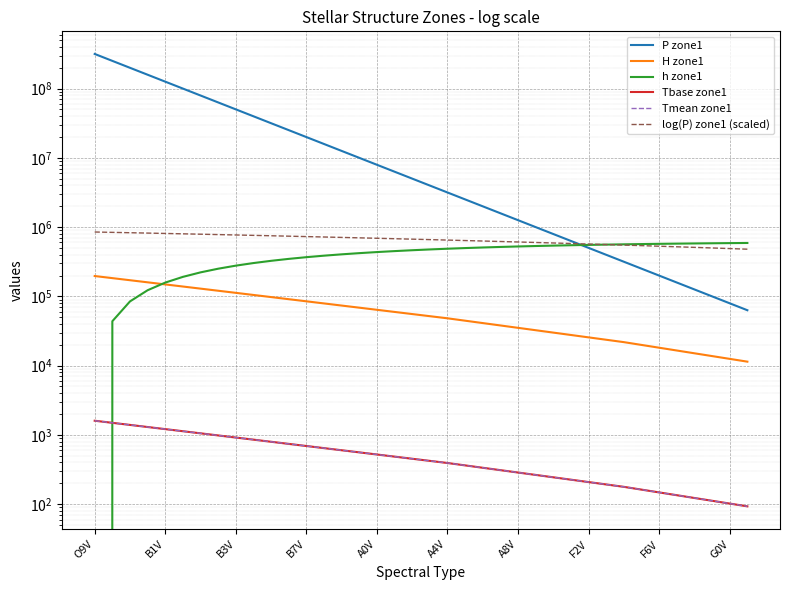

True or false: H zone1 and Tbase zone1 intersect in this chart.

False